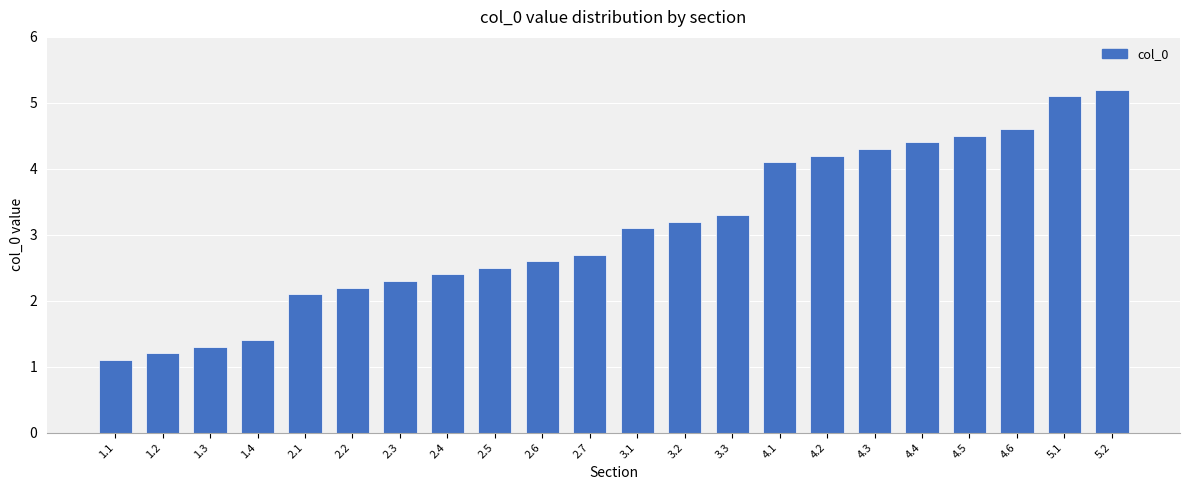

Reading left to right, what are all the values shown in this chart?

1.1=1.1	1.2=1.2	1.3=1.3	1.4=1.4	2.1=2.1	2.2=2.2	2.3=2.3	2.4=2.4	2.5=2.5	2.6=2.6	2.7=2.7	3.1=3.1	3.2=3.2	3.3=3.3	4.1=4.1	4.2=4.2	4.3=4.3	4.4=4.4	4.5=4.5	4.6=4.6	5.1=5.1	5.2=5.2